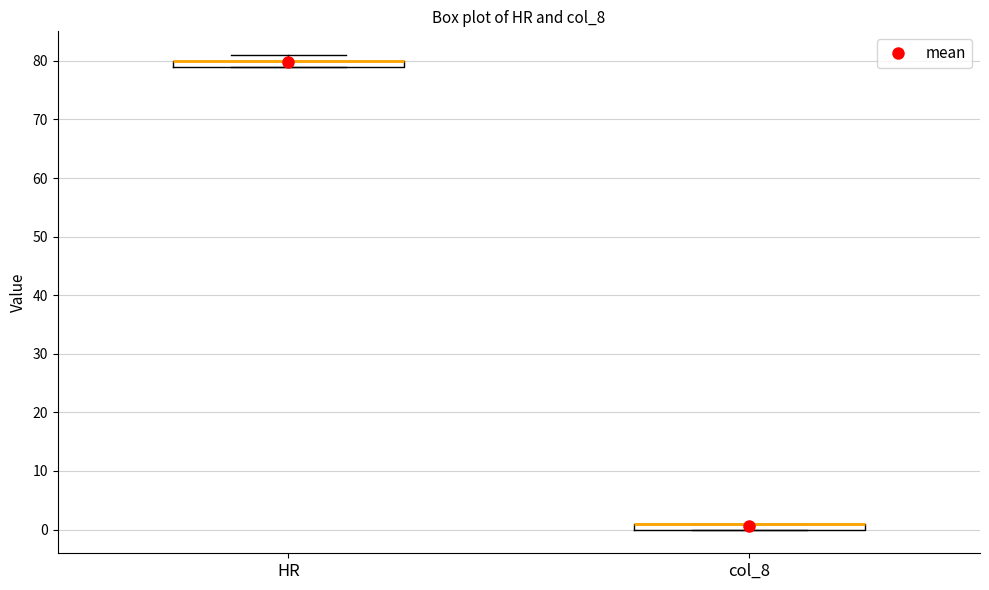

Where is the lower edge of the box for col_8 on the y-axis? The values are not printed on the chart, so give them approximately, as read against the axis.

0